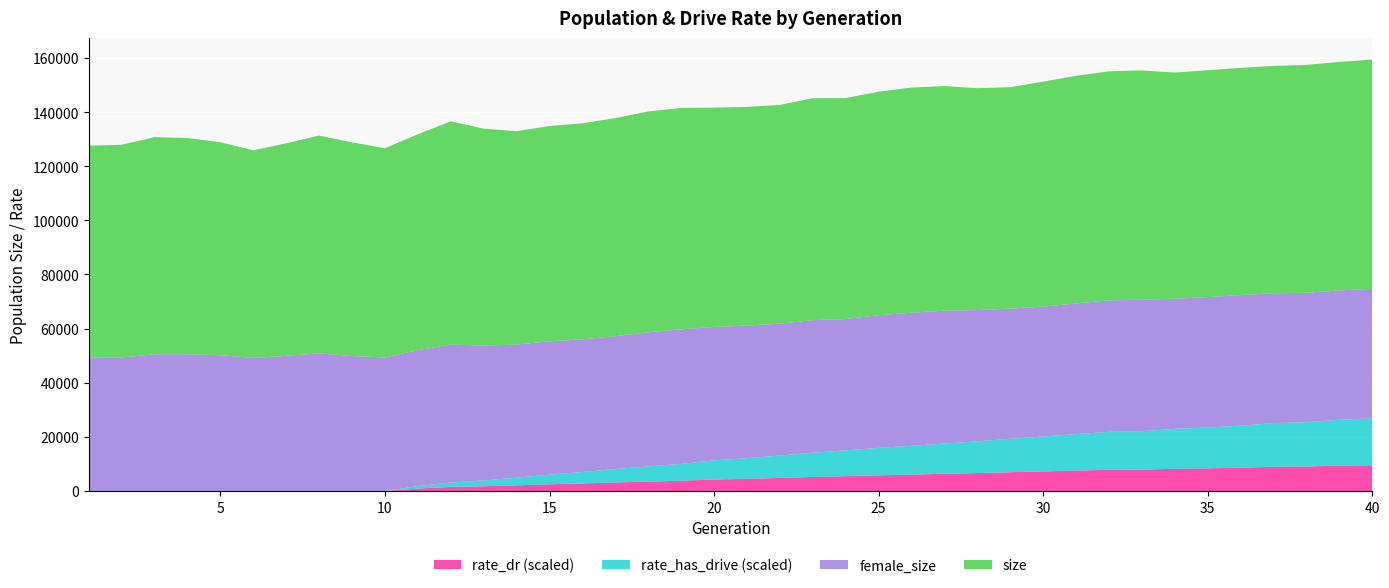

Reading right to left, transcribe all the data shown in this chart.

size: 40=84723.0	39=84411.0	38=84204.0	37=84006.0	36=83970.0	35=83829.0	34=83550.0	33=84719.0	32=84619.0	31=84123.0	30=83103.0	29=81837.0	28=81969.0	27=82986.0	26=83198.0	25=82585.0	24=81630.0	23=82026.0	22=80818.0	21=80775.0	20=81050.0	19=81816.0	18=81568.0	17=80614.0	16=79819.0	15=79562.0	14=78818.0	13=80155.0	12=82472.0	11=79768.0	10=77303.0	9=78949.0	8=80470.0	7=78533.0	6=76712.0	5=78678.0	4=79871.0	3=80228.0	2=78600.0	1=78425.0
female_size: 40=47860.0	39=47795.0	38=47811.0	37=47970.0	36=48226.0	35=48172.0	34=48096.0	33=48558.0	32=48588.0	31=48263.0	30=48006.0	29=48093.0	28=48518.0	27=49076.0	26=49175.0	25=49010.0	24=48527.0	23=48950.0	22=48715.0	21=49015.0	20=49260.0	19=49719.0	18=49569.0	17=49051.0	16=49022.0	15=49260.0	14=49175.0	13=49814.0	12=51002.0	11=50232.0	10=49339.0	9=49874.0	8=50839.0	7=49952.0	6=49162.0	5=50188.0	4=50543.0	3=50531.0	2=49348.0	1=49185.0
rate_has_drive: 40=0.2	39=0.2	38=0.2	37=0.2	36=0.2	35=0.2	34=0.2	33=0.2	32=0.2	31=0.2	30=0.2	29=0.1	28=0.1	27=0.1	26=0.1	25=0.1	24=0.1	23=0.1	22=0.1	21=0.1	20=0.1	19=0.1	18=0.1	17=0.1	16=0.0	15=0.0	14=0.0	13=0.0	12=0.0	11=0.0	10=0.0	9=0.0	8=0.0	7=0.0	6=0.0	5=0.0	4=0.0	3=0.0	2=0.0	1=0.0
rate_dr: 40=0.1	39=0.1	38=0.1	37=0.1	36=0.1	35=0.1	34=0.1	33=0.1	32=0.1	31=0.1	30=0.1	29=0.1	28=0.1	27=0.1	26=0.1	25=0.1	24=0.1	23=0.1	22=0.1	21=0.1	20=0.1	19=0.0	18=0.0	17=0.0	16=0.0	15=0.0	14=0.0	13=0.0	12=0.0	11=0.0	10=0.0	9=0.0	8=0.0	7=0.0	6=0.0	5=0.0	4=0.0	3=0.0	2=0.0	1=0.0